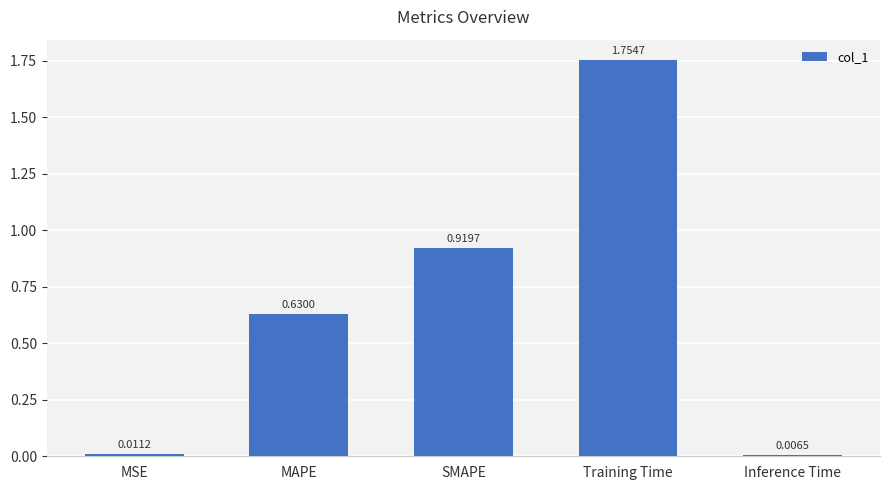

List the labels in order of value, smallest first.

Inference Time, MSE, MAPE, SMAPE, Training Time